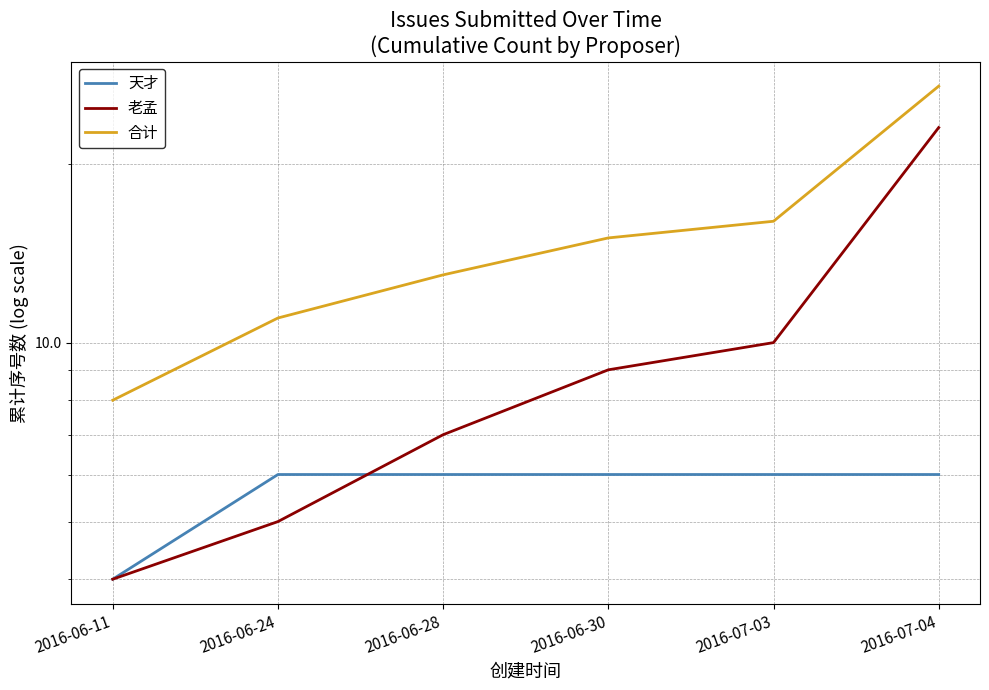

What is the total value across all series at 2016-06-30?

30